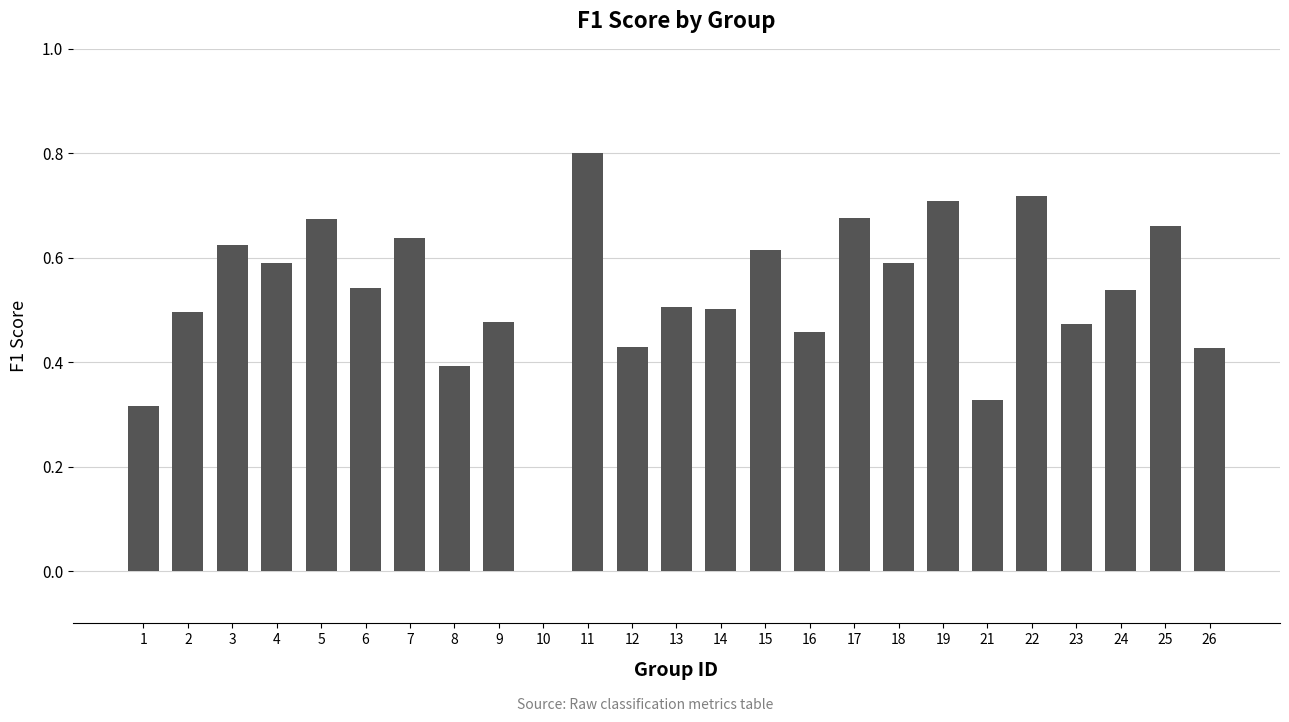

How many values are between 0 and 1?

25